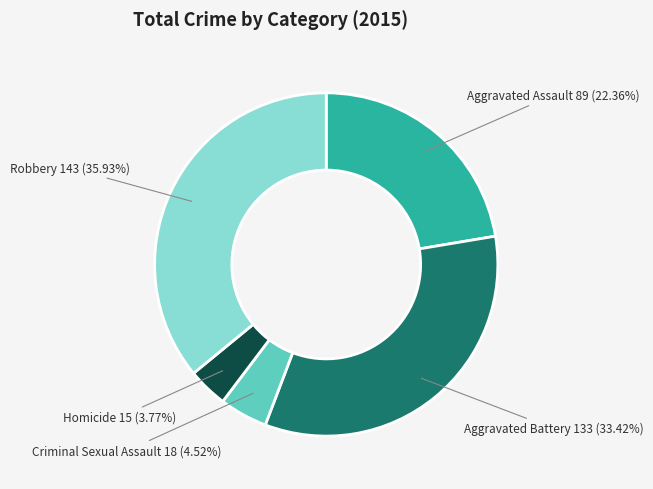

Which slice is the largest?

Robbery